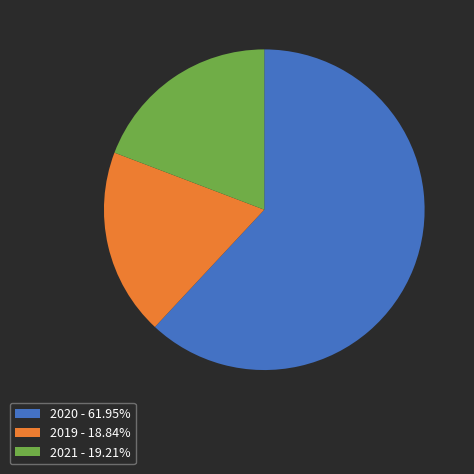

Does 2019 account for over 50% of the chart?

No